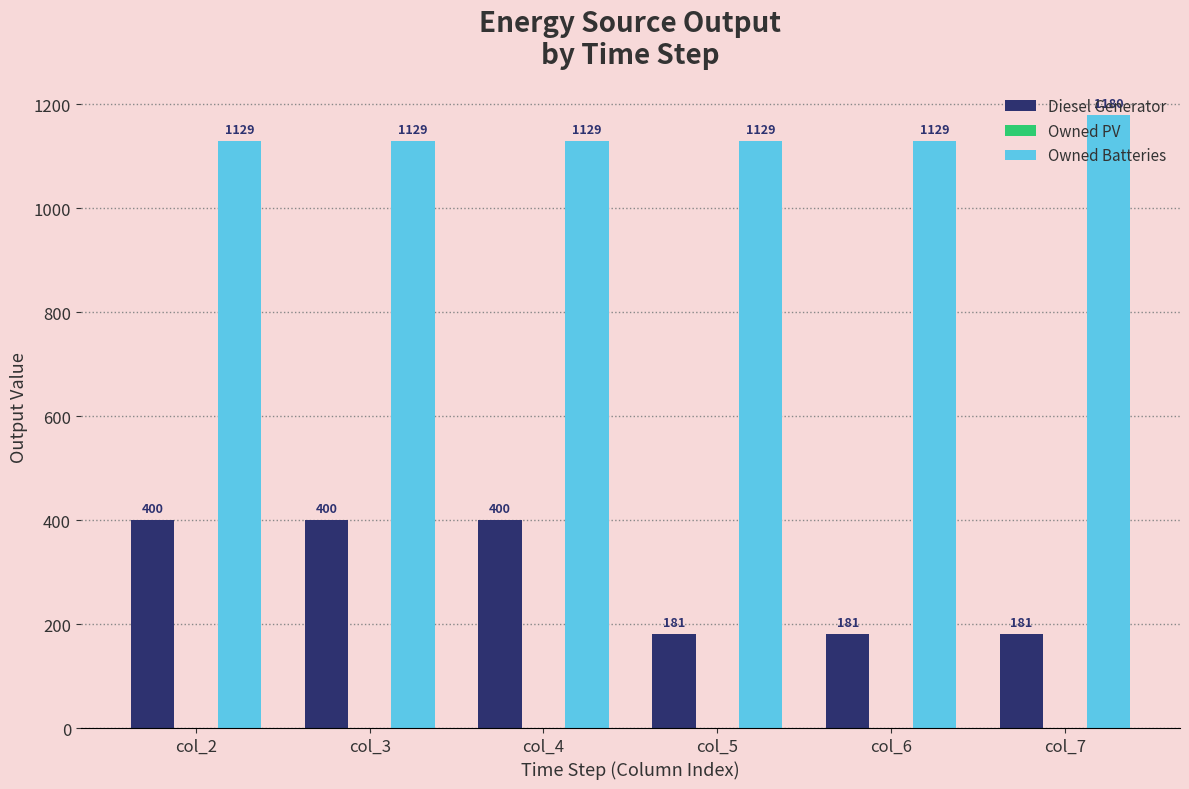

At col_5, list the series in order from smallest to largest.

Diesel Generator, Owned Batteries